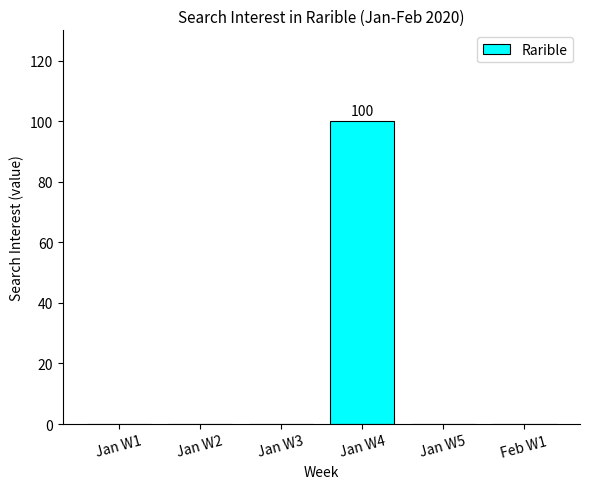

What is the sum of all values?

100